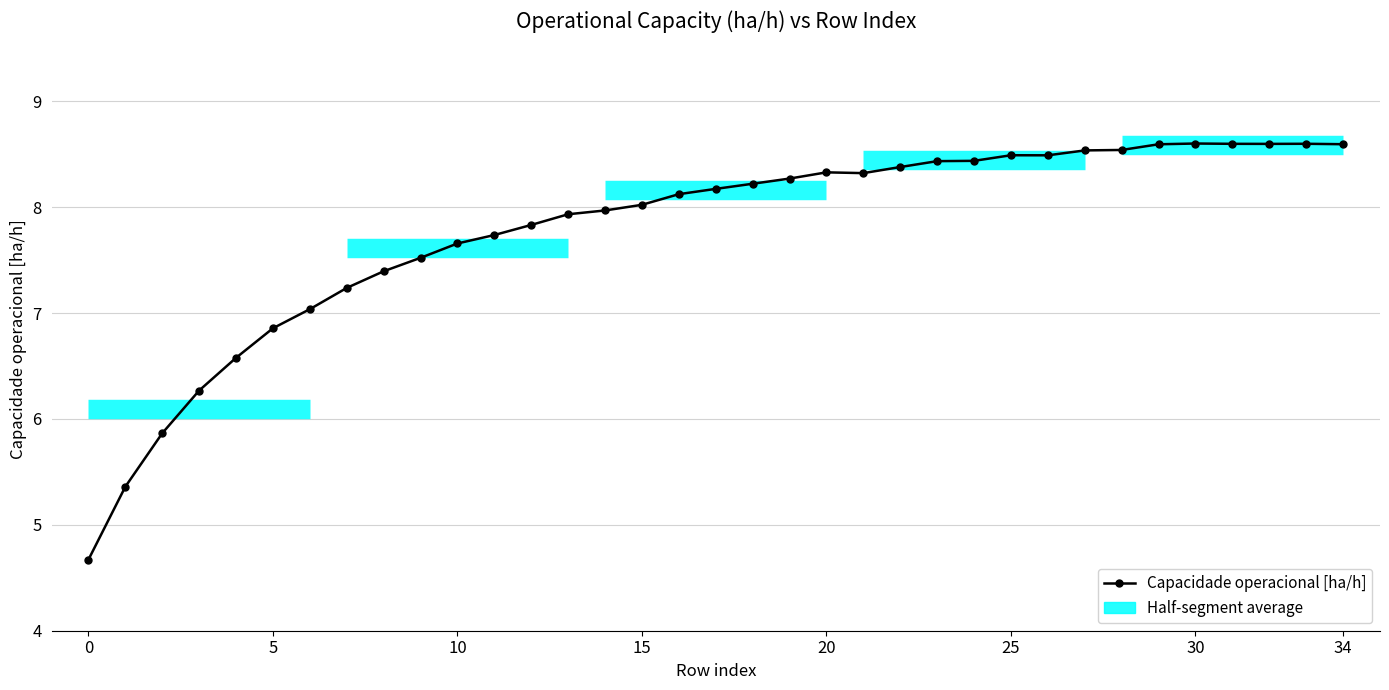

Which category has the highest value across all series?

30